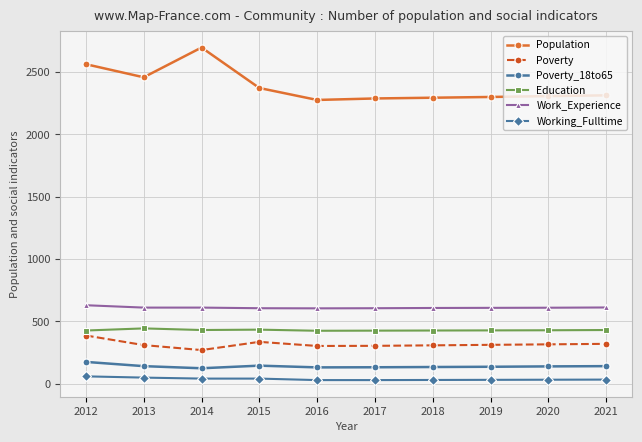

What is the difference between the second highest and second lowest values in the Poverty_18to65 series?

14